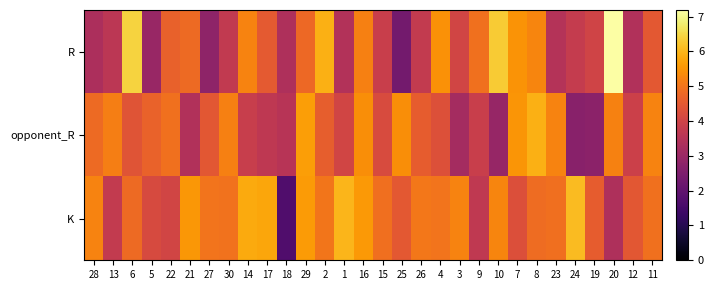

Reading right to left, list all the values displayed in this chart.

R: 11=4.5	12=3.4	20=7.2	19=4.0	24=3.8	23=3.5	8=5.3	7=5.5	10=6.3	9=4.9	3=4.0	4=5.5	26=3.8	25=2.3	15=3.8	16=5.2	1=3.4	2=5.9	29=4.8	18=3.4	17=4.5	14=5.2	30=3.7	27=2.8	21=4.8	22=4.7	5=3.0	6=6.4	13=3.6	28=3.3
opponent_R: 11=5.2	12=3.9	20=5.2	19=2.8	24=2.7	23=5.2	8=5.9	7=5.5	10=2.9	9=3.9	3=3.2	4=4.3	26=4.6	25=5.4	15=4.2	16=5.4	1=4.0	2=4.6	29=5.7	18=3.5	17=3.7	14=3.8	30=5.2	27=4.4	21=3.4	22=4.9	5=4.7	6=4.4	13=5.2	28=4.8
K: 11=4.9	12=4.5	20=3.4	19=4.6	24=6.1	23=4.9	8=4.9	7=4.3	10=5.3	9=3.7	3=5.2	4=5.0	26=5.0	25=4.5	15=4.9	16=5.6	1=6.0	2=5.0	29=5.6	18=1.7	17=5.8	14=5.8	30=5.0	27=5.0	21=5.6	22=4.0	5=4.2	6=4.8	13=3.7	28=5.2